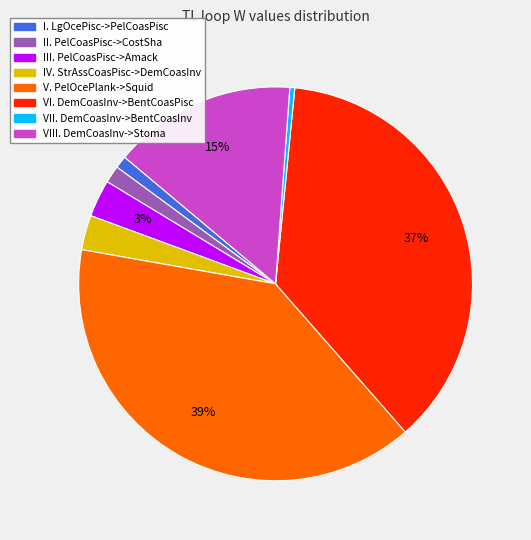

To the nearest percent, what percentage of the pie is VI. DemCoasInv->BentCoasPisc?

37%